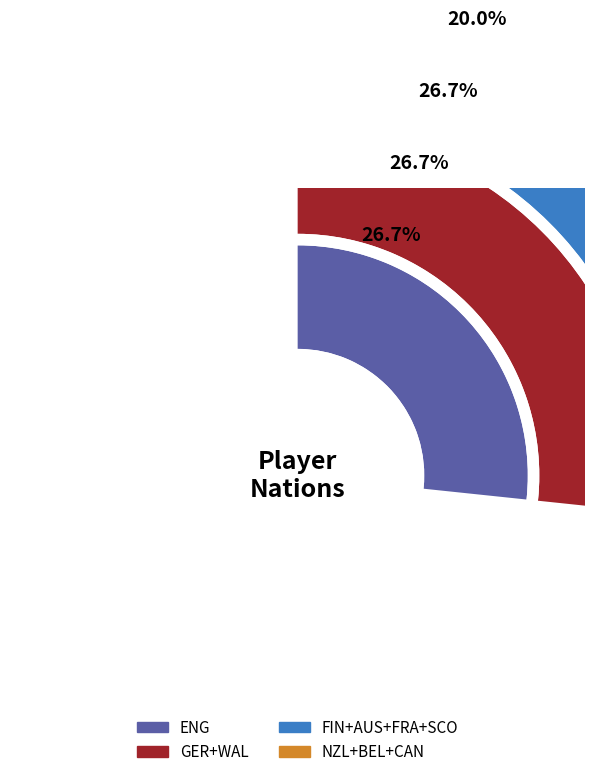

To the nearest percent, what percentage of the pie is FIN?

7%